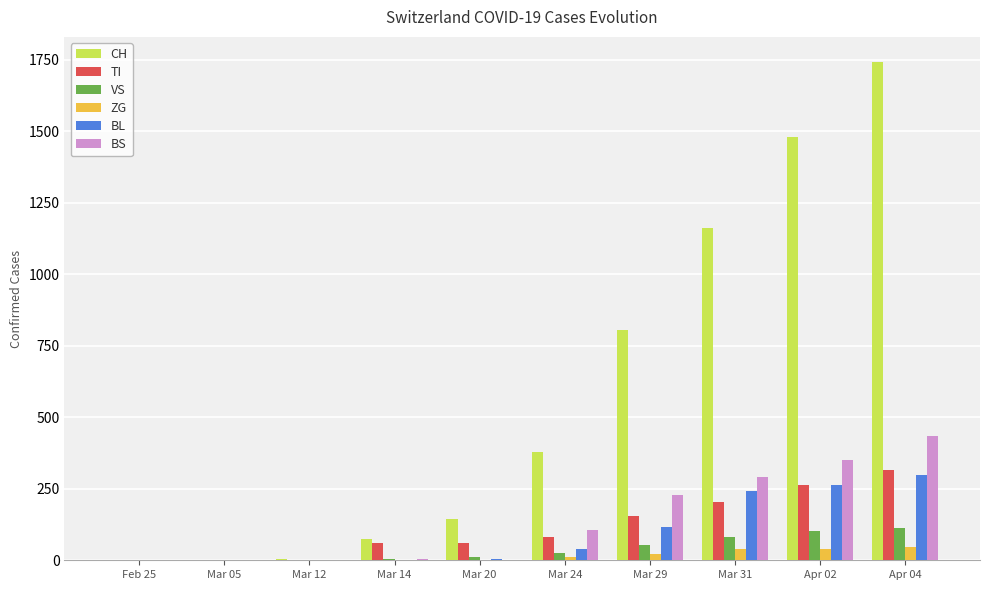

Which series has the largest total across all categories?

CH